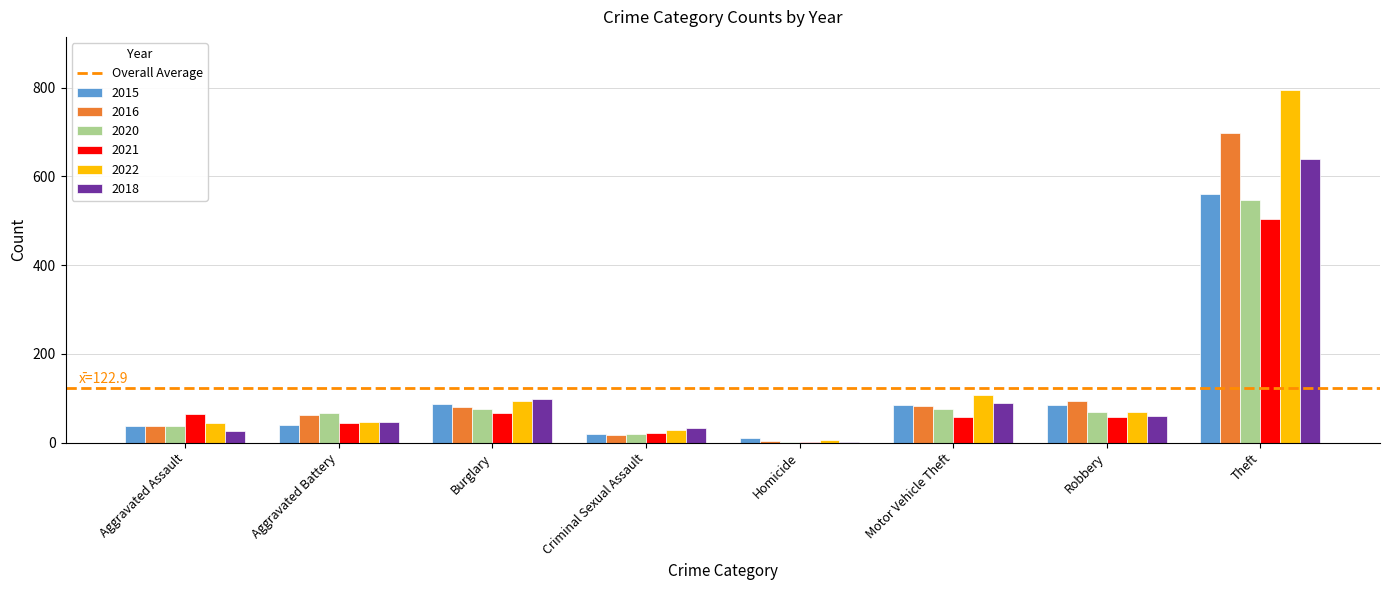

Read the 2020 value at Theft.

546